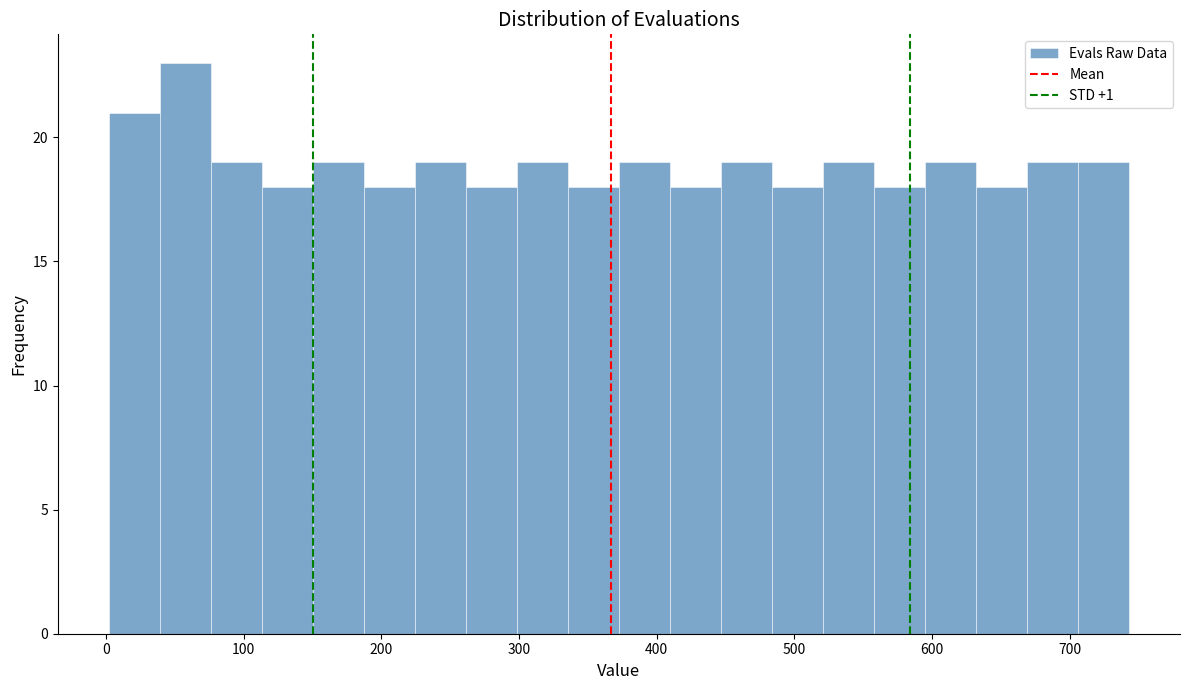

Around what value on the x-axis is the tallest bar? Give the approximate position of its centre, as read against the axis.

60